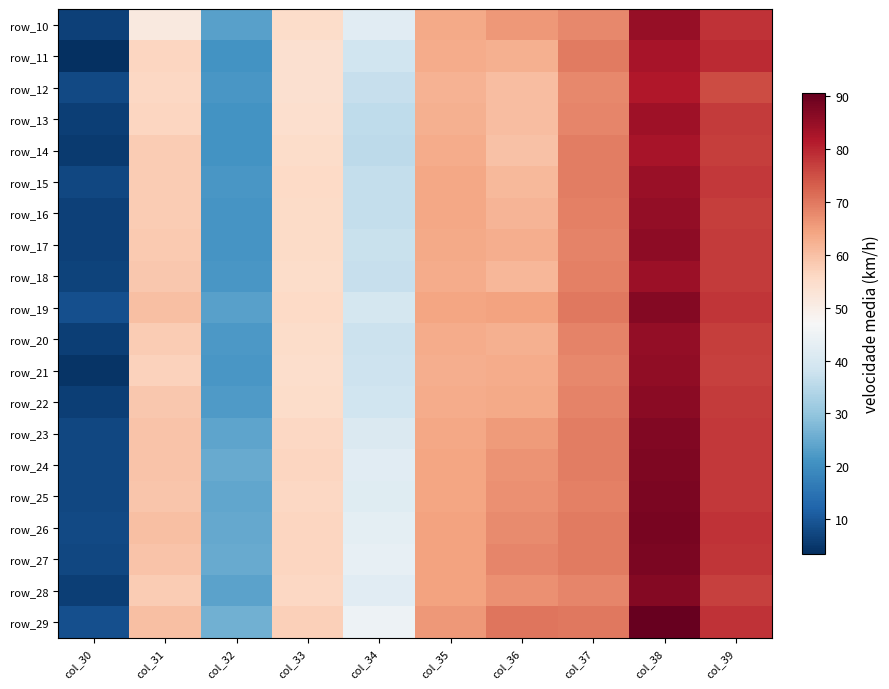

Which has a higher value, col_33 or col_34?

col_33